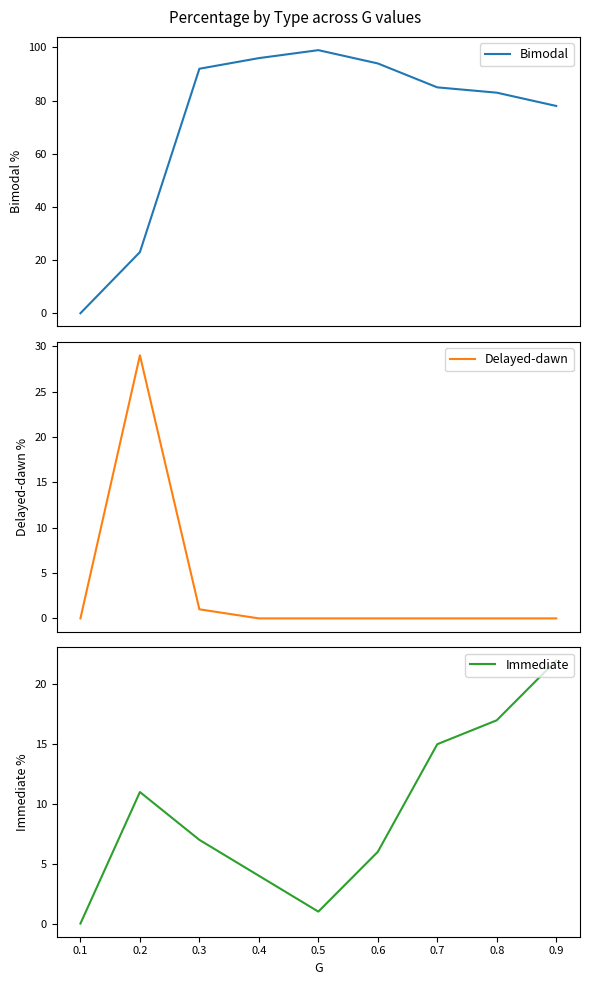

Reading left to right, extract all data points from this chart.

Bimodal: 0.1=0	0.2=23	0.3=92	0.4=96	0.5=99	0.6=94	0.7=85	0.8=83	0.9=78
Delayed-dawn: 0.1=0	0.2=29	0.3=1	0.4=0	0.5=0	0.6=0	0.7=0	0.8=0	0.9=0
Immediate: 0.1=0	0.2=11	0.3=7	0.4=4	0.5=1	0.6=6	0.7=15	0.8=17	0.9=22